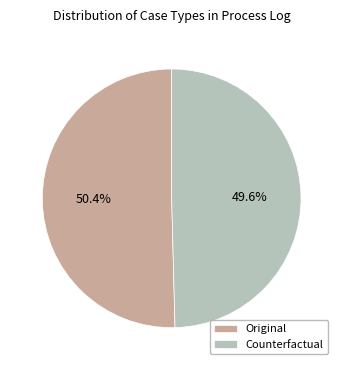

To the nearest percent, what is the difference between the Original and Counterfactual slice percentages?

1%